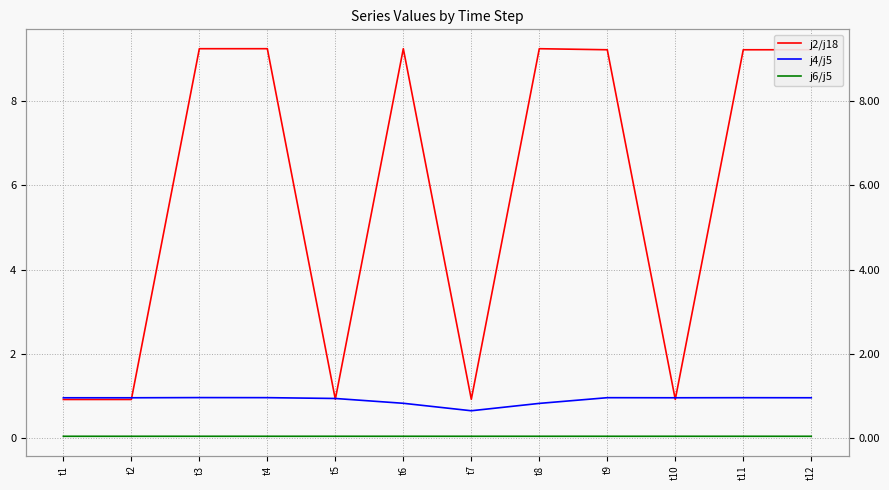

True or false: j6/j5 and j2/j18 cross at least once.

False